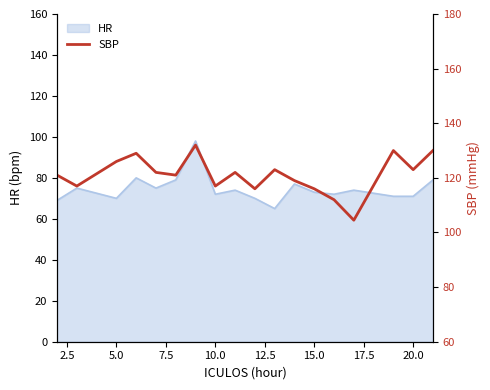

What is the minimum value for HR?

65